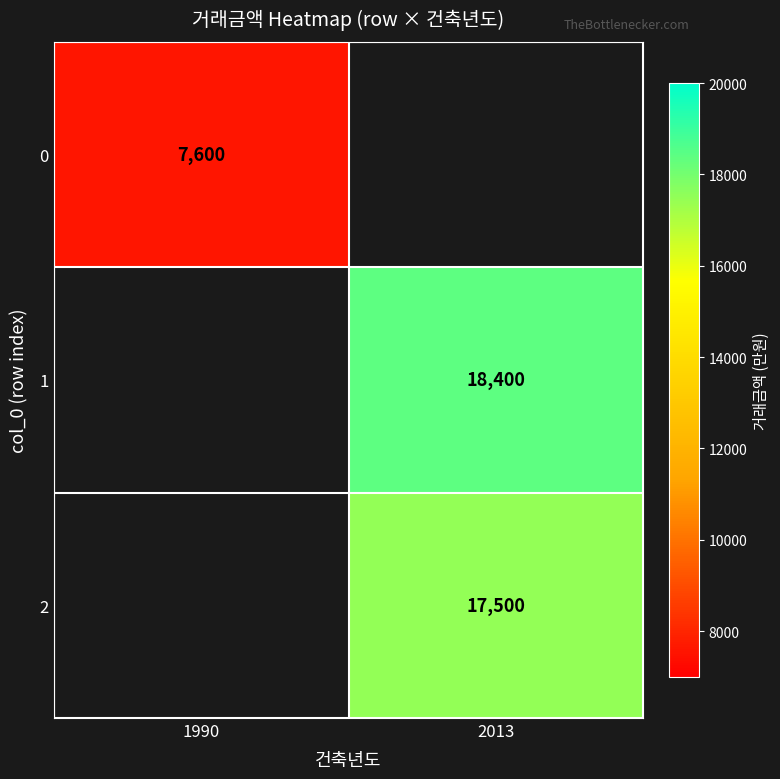

The 1 series shows 27179 at 2013. True or false?

False